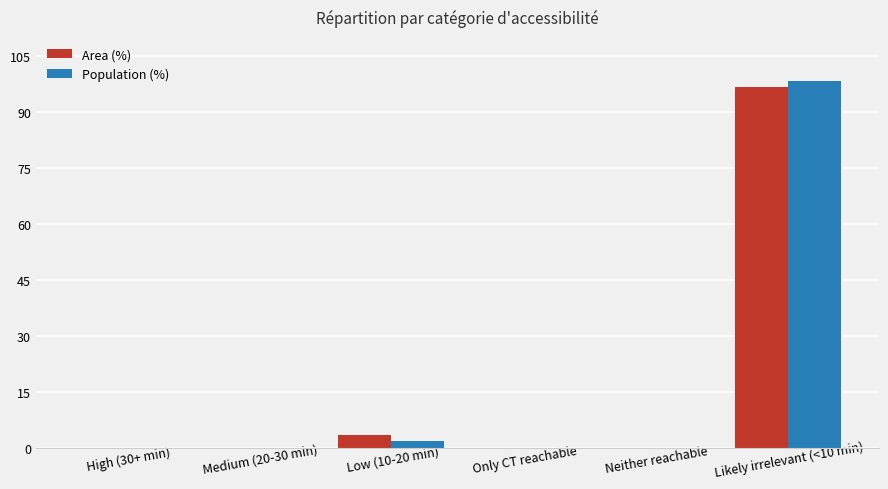

How many series are shown in this chart?

2